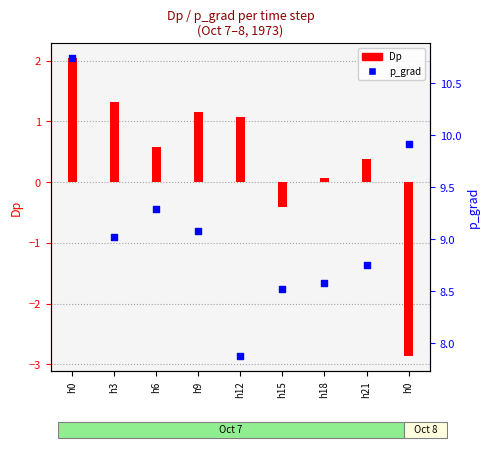

At which category is the sum across all series the highest?

h0